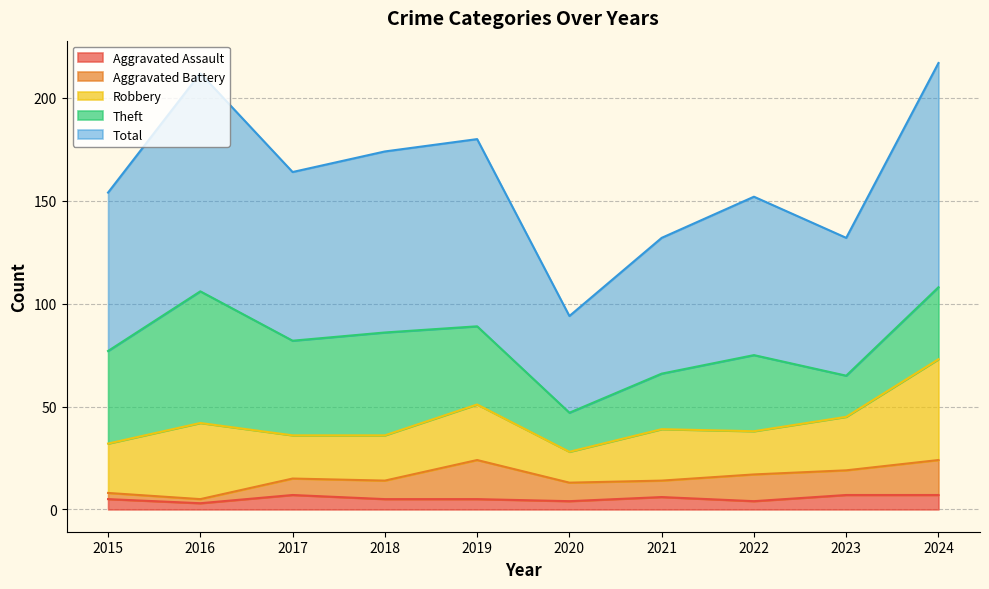

True or false: Aggravated Battery has a value of 13 at 2022.

True